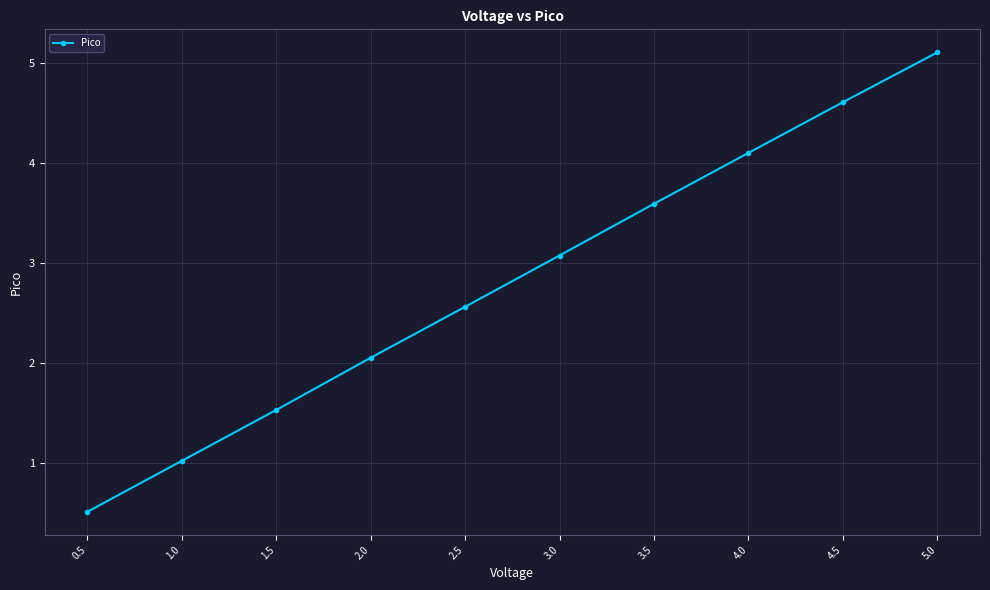

What position from the right is 0.5?

10